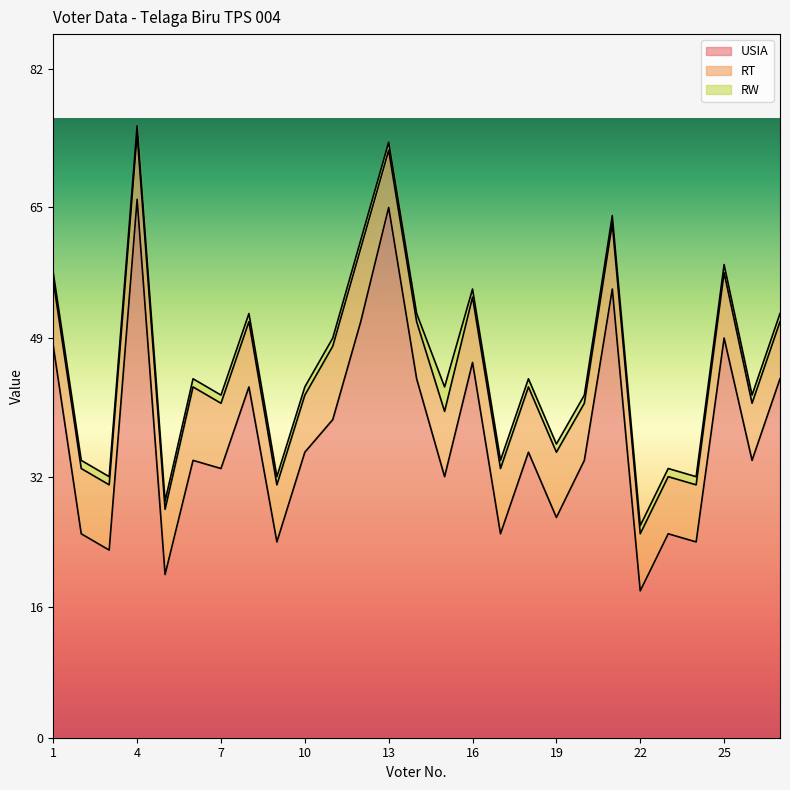

Reading left to right, transcribe all the data shown in this chart.

USIA: 48	25	23	66	20	34	33	43	24	35	39	51	65	44	32	46	25	35	27	34	55	18	25	24	49	34	44
RT: 8	8	8	8	8	9	8	8	7	7	9	9	7	7	8	8	8	8	8	7	8	7	7	7	8	7	7
RW: 1	1	1	1	1	1	1	1	1	1	1	1	1	1	3	1	1	1	1	1	1	1	1	1	1	1	1